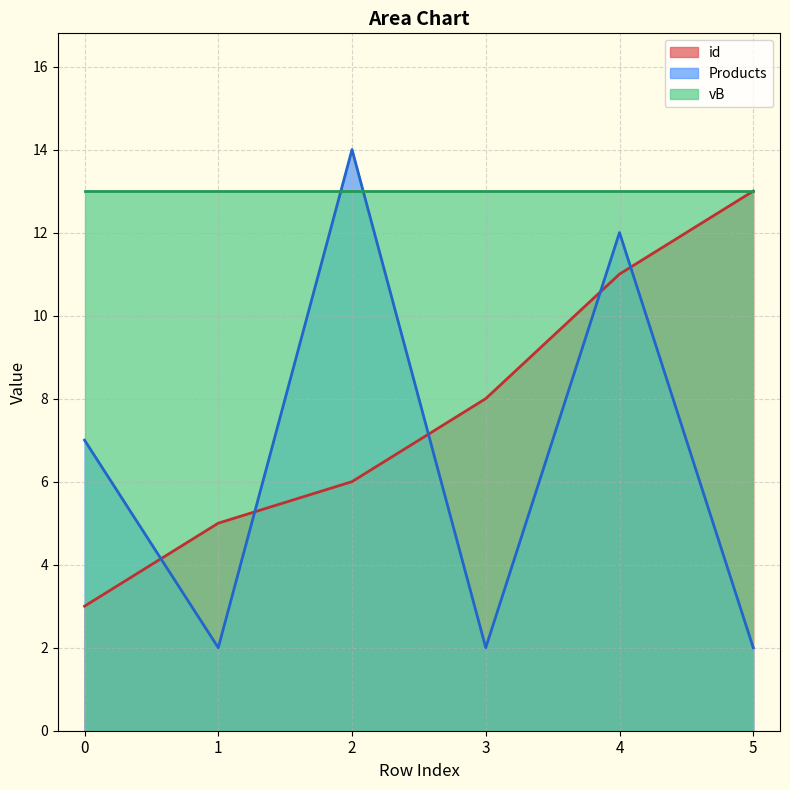

Between 1 and 4, which series saw the biggest shift?

Products